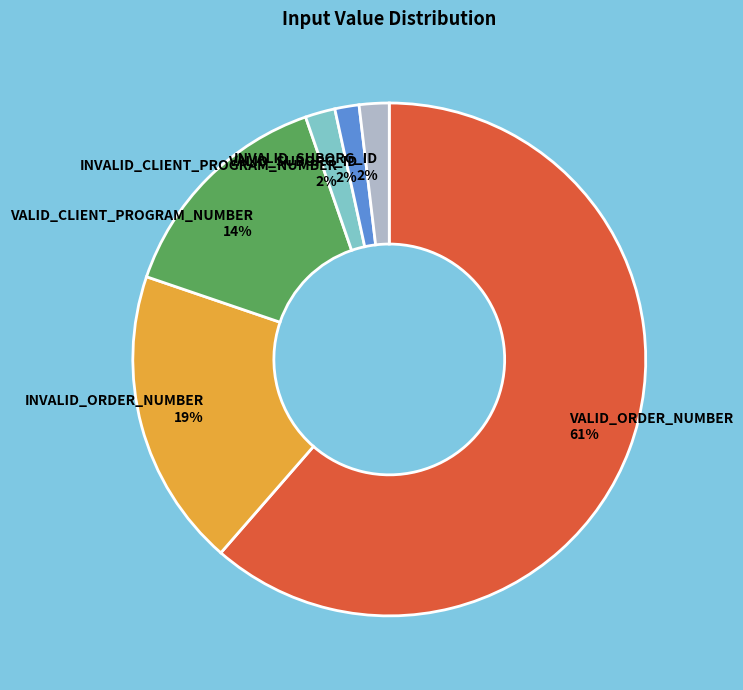

True or false: INVALID_ORDER_NUMBER accounts for 24% of the total.

False